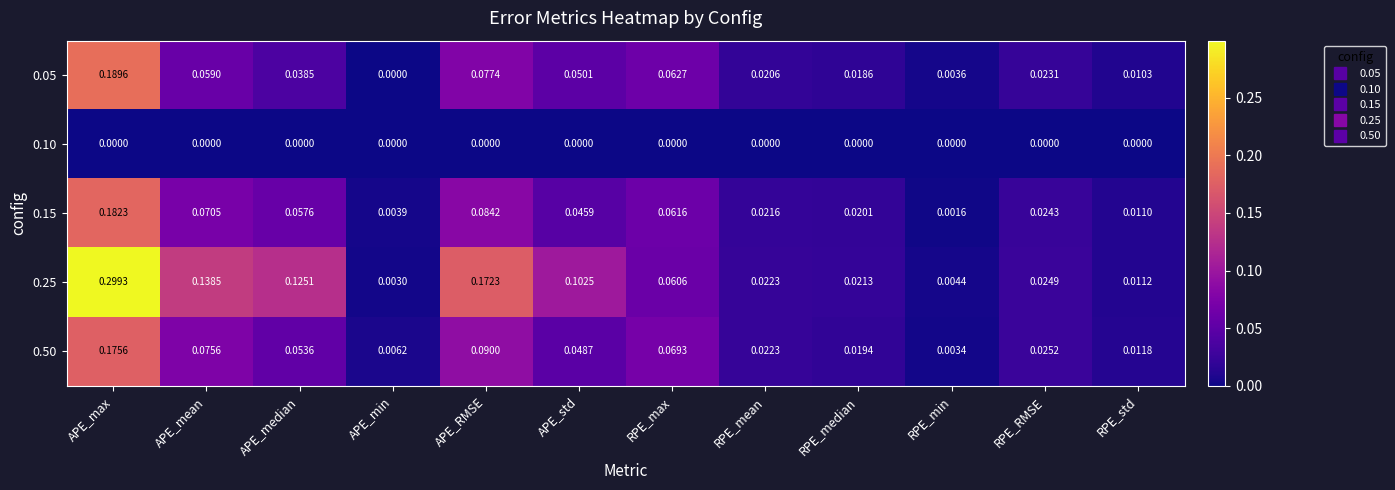

Where is 0.50 nearest to the value 0?

RPE_min